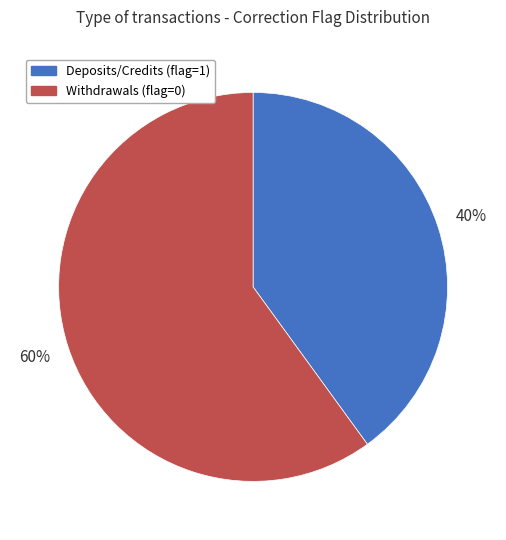

What is the largest slice in the pie chart?

Withdrawals (flag=0)